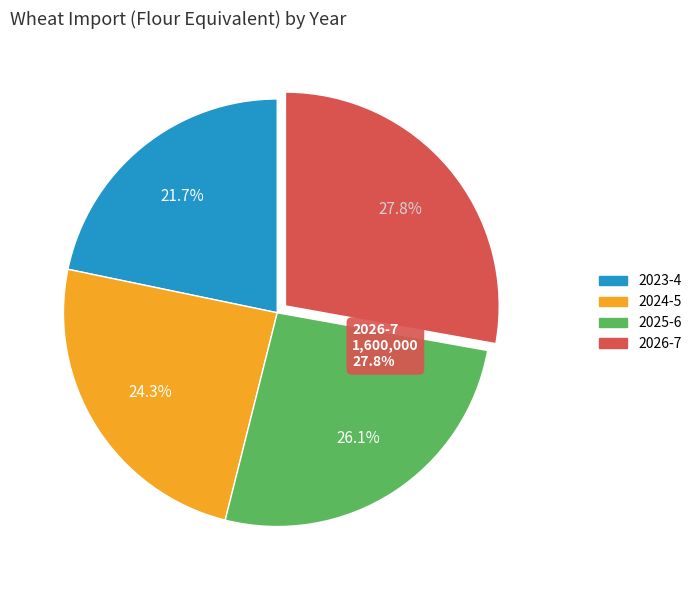

How many segments does this pie chart have?

4